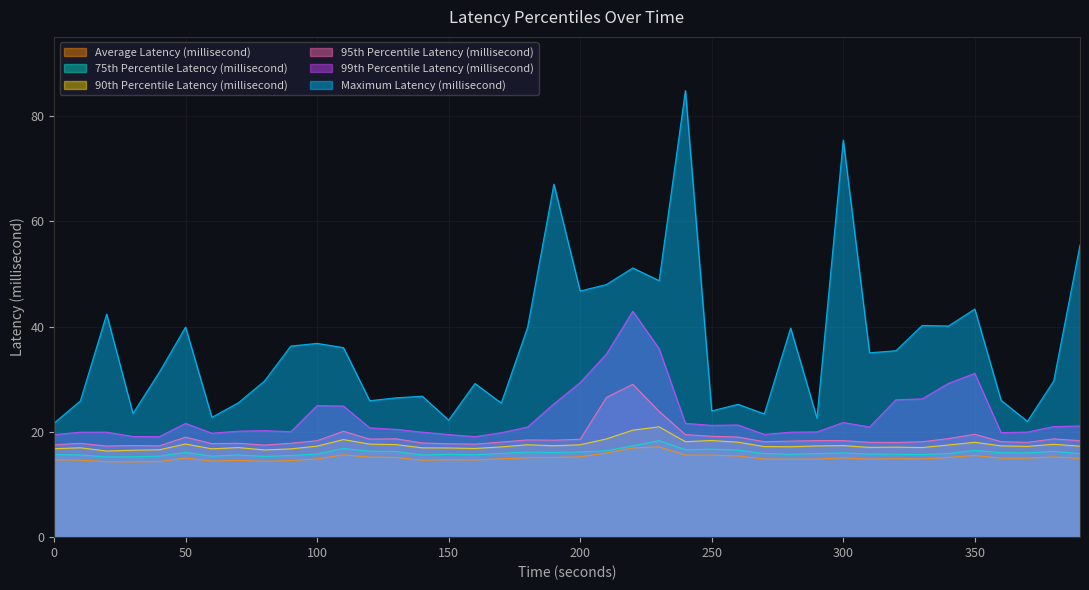

Where is the first local maximum for Maximum Latency (millisecond)?

20